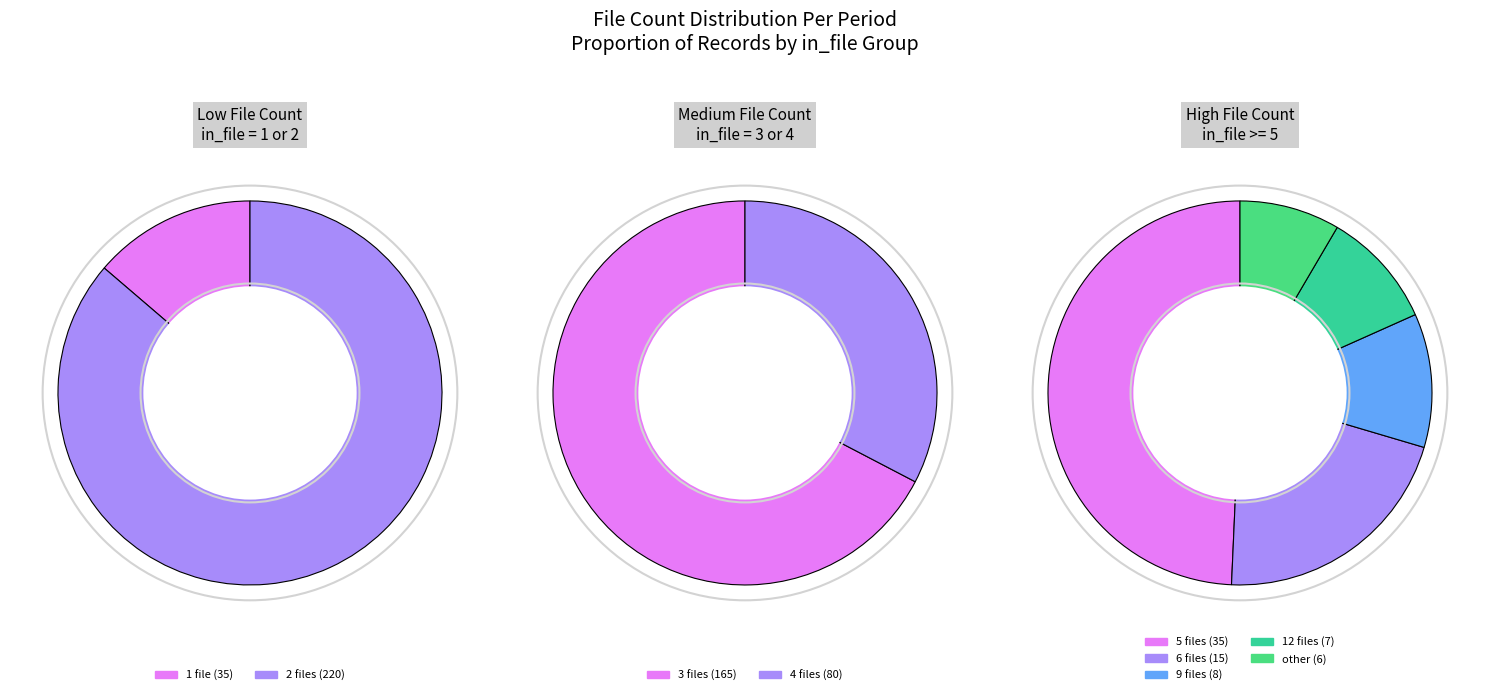

Which category has the biggest portion of the pie?

in_file=2